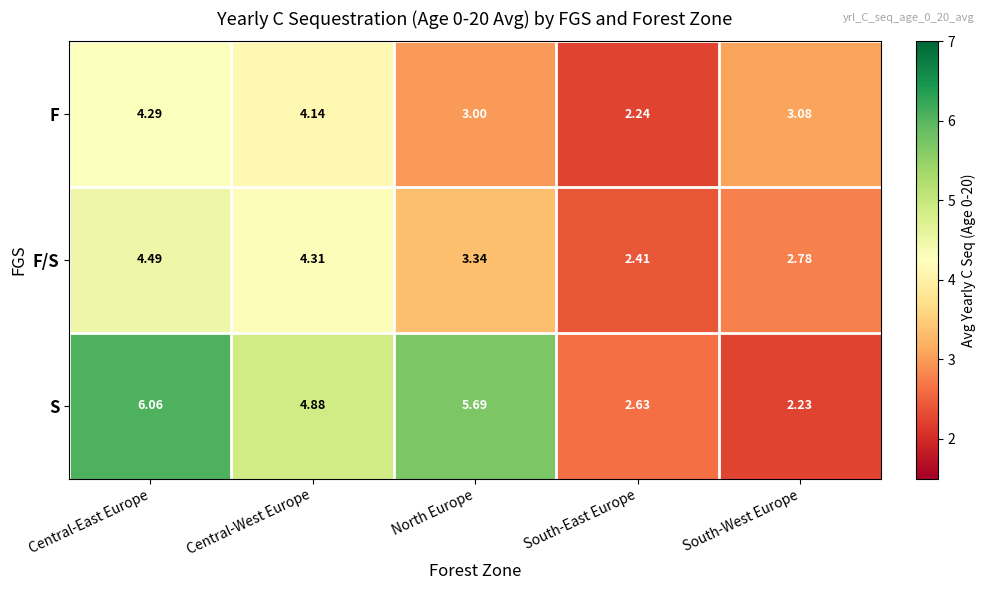

At which label does S first exceed 4?

Central-East Europe